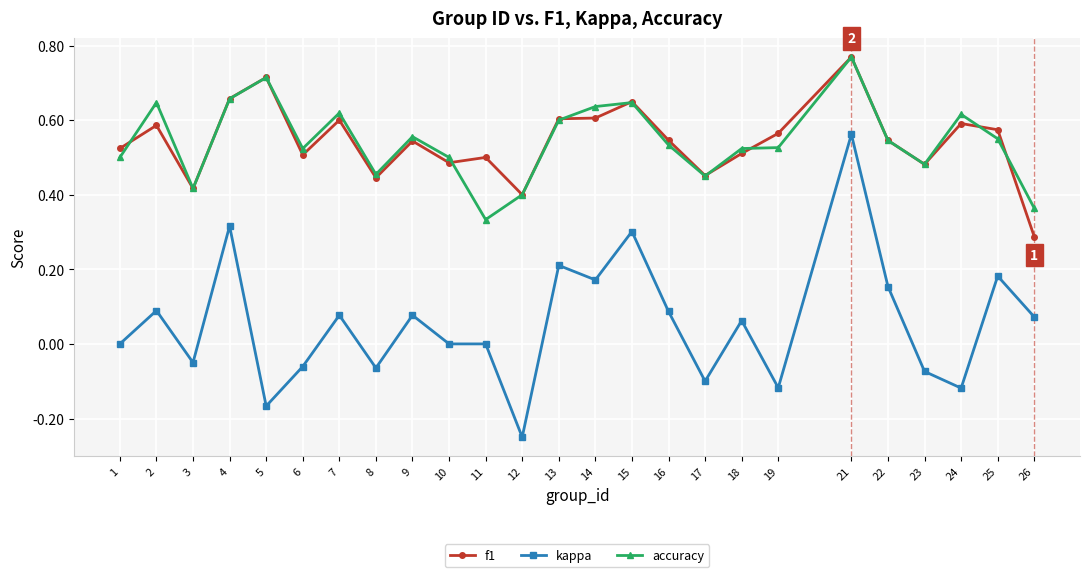

At which label does kappa reach its peak?

21